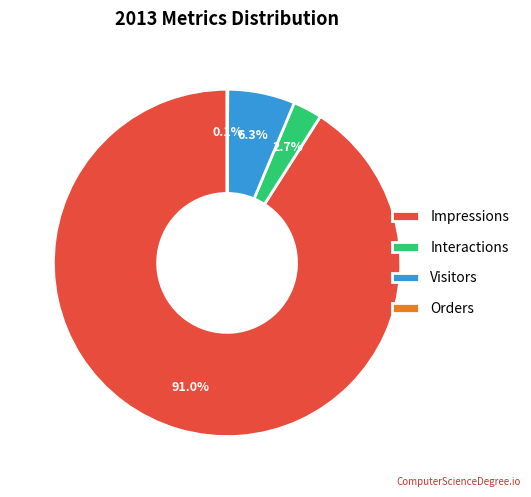

To the nearest percent, what is the average slice percentage?

25%